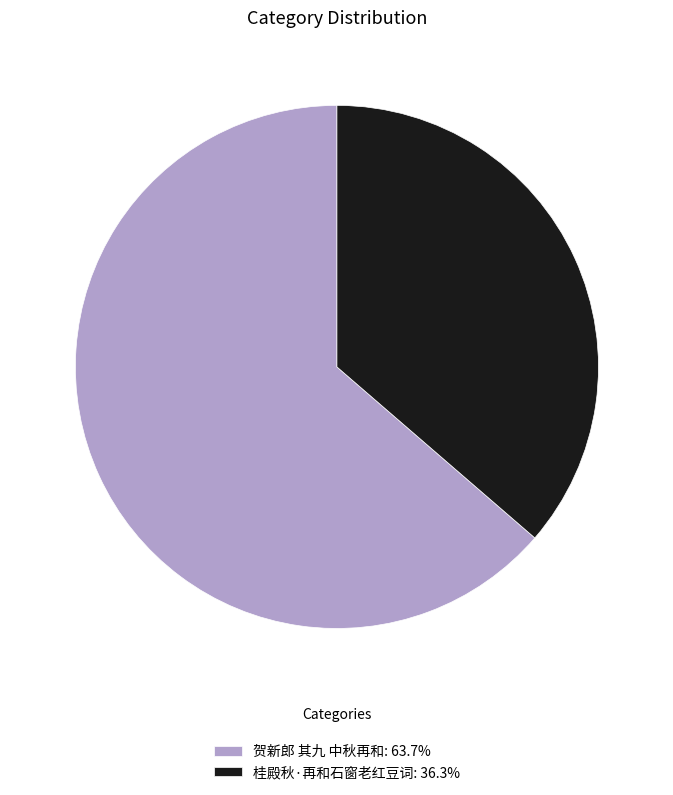

Which slice represents more than half of the pie?

贺新郎 其九 中秋再和